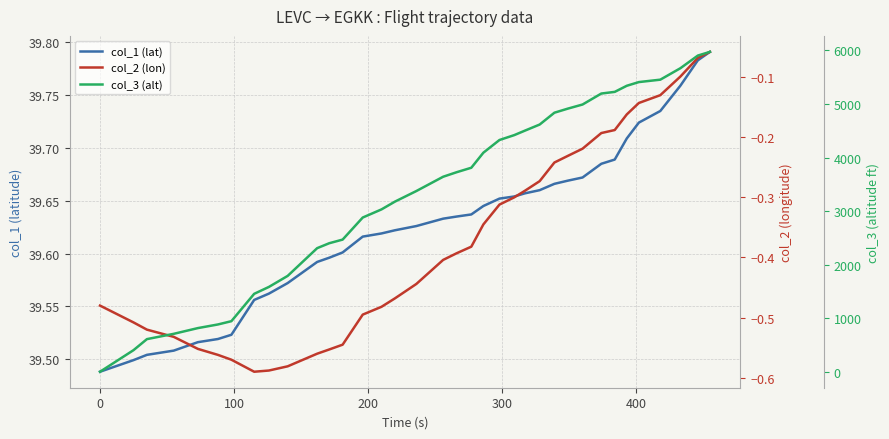

How many categories are shown in the chart?

36